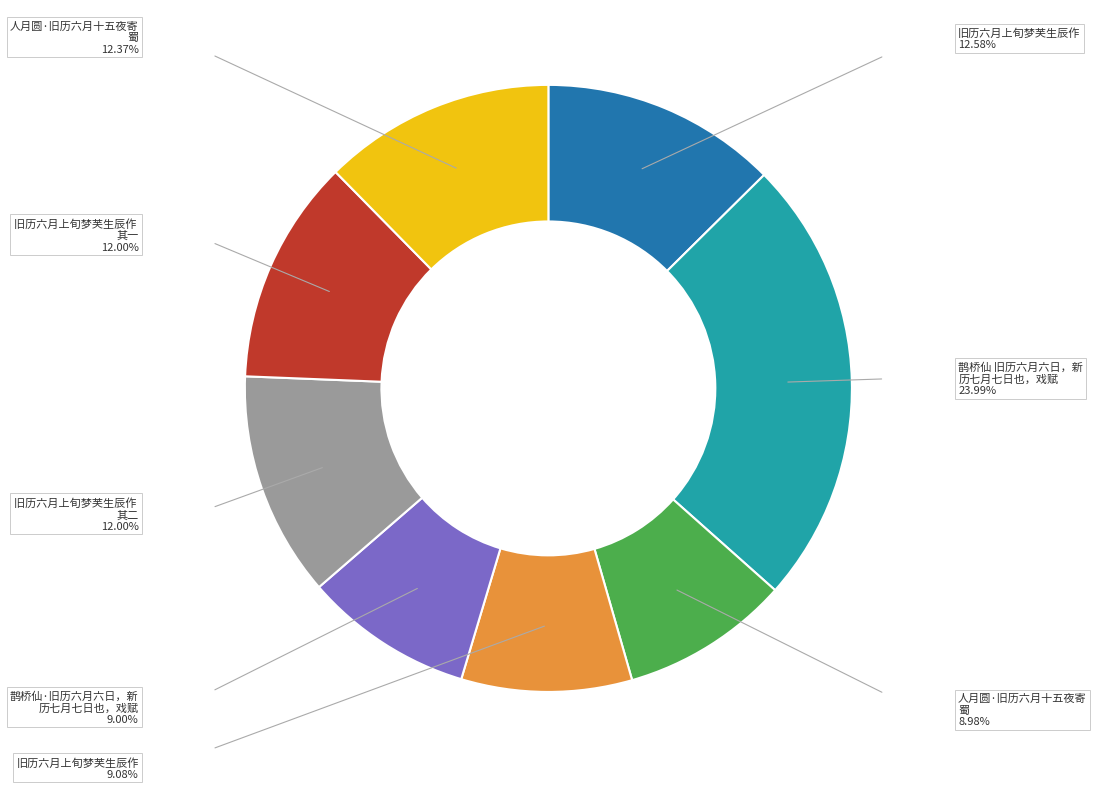

Does any single category account for the majority?

No